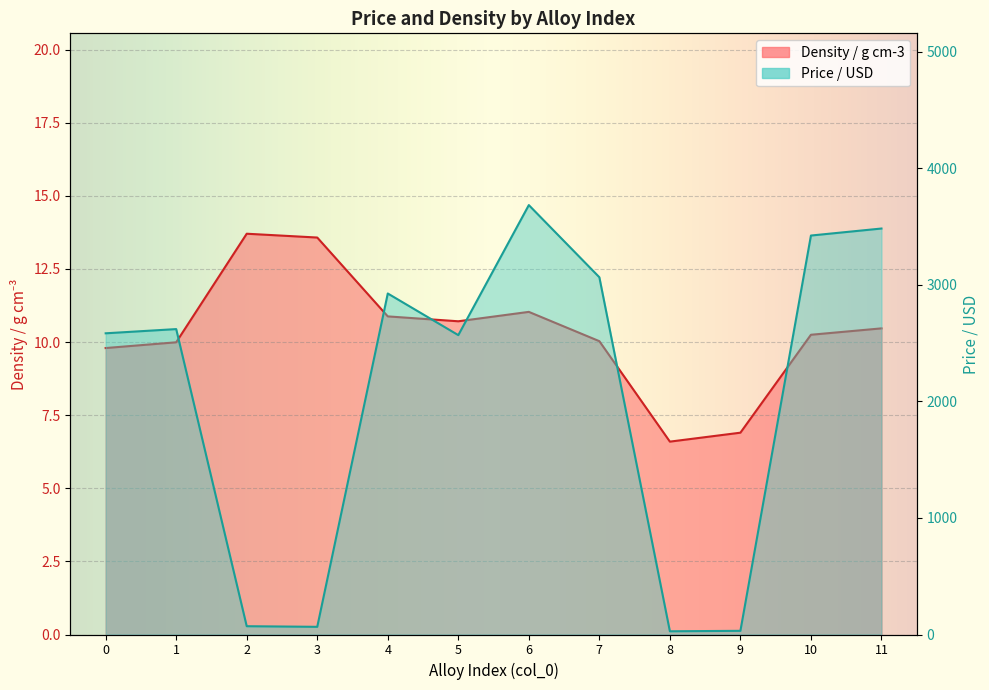

Which series has the largest total across all categories?

Price / USD